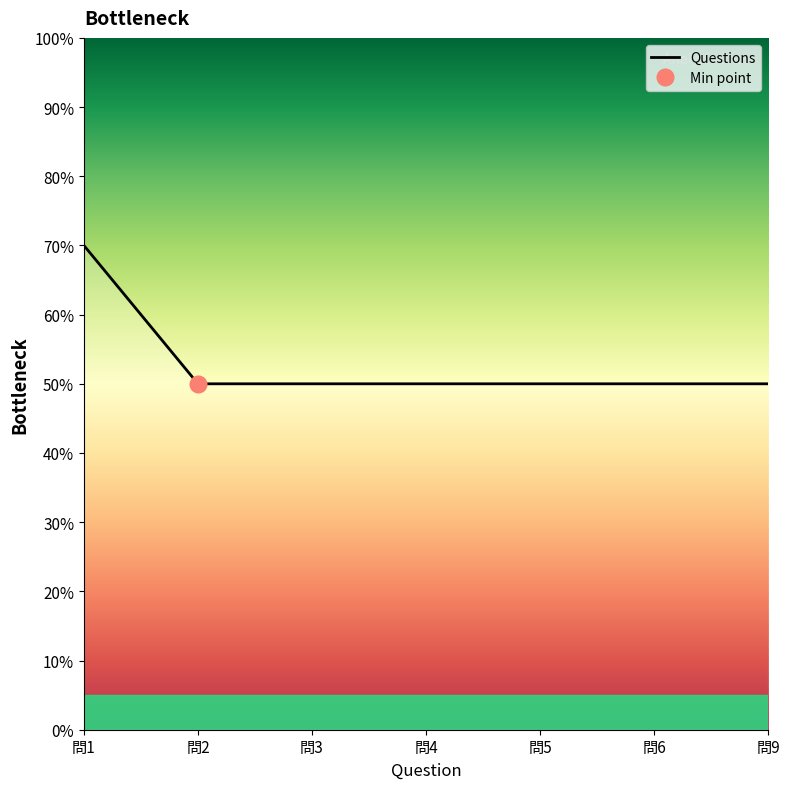

How many series are shown in this chart?

1